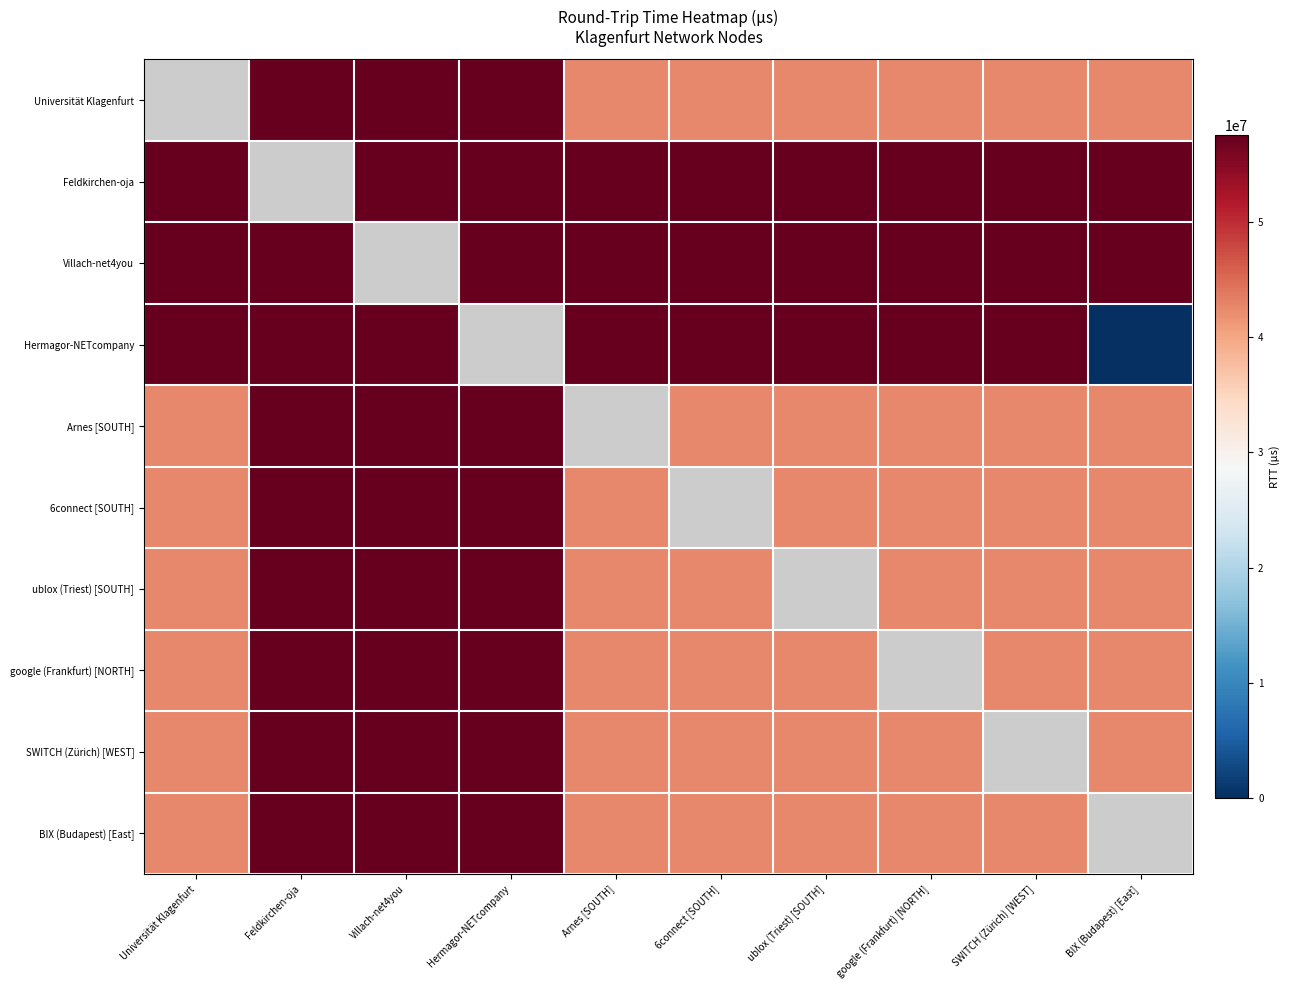

The value of BIX (Budapest) [East] at Feldkirchen-oja is 57510534.0. True or false?

True